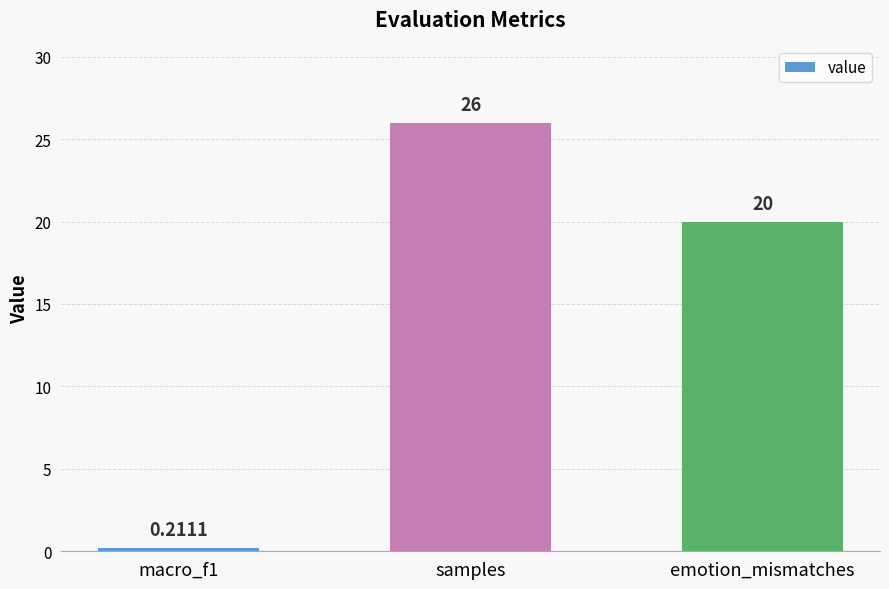

Which has a higher value, samples or emotion_mismatches?

samples